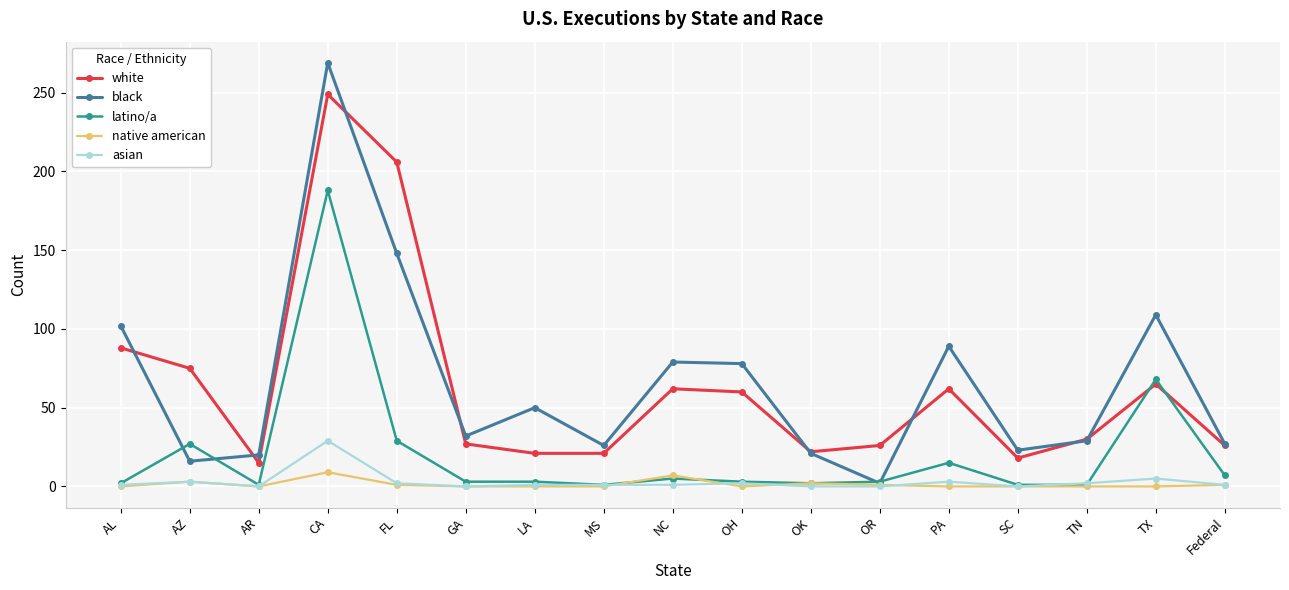

The value of black at FL is 89. True or false?

False